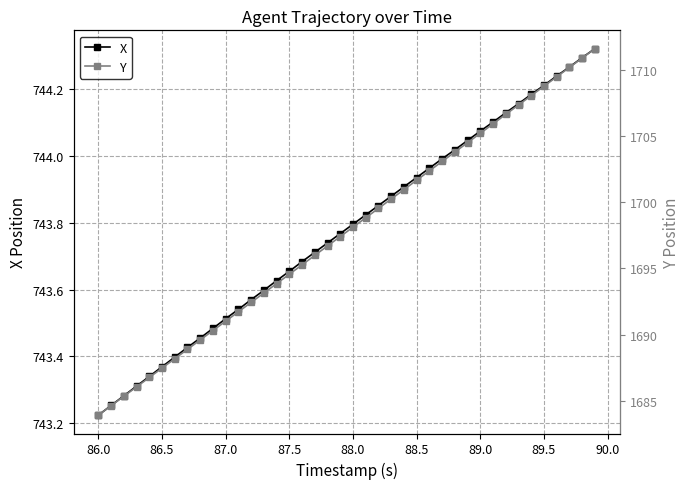

True or false: X has more than 2 interior local peaks.

False